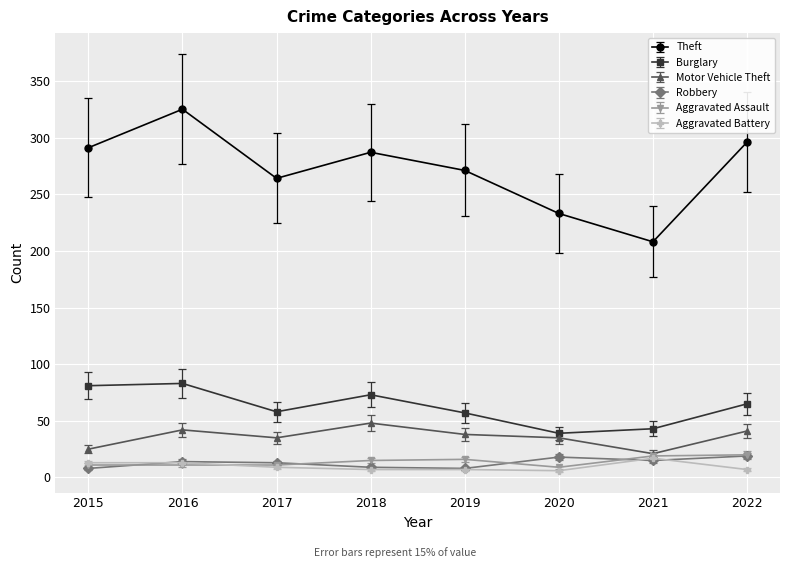

Which series has the widest spread of values?

Theft